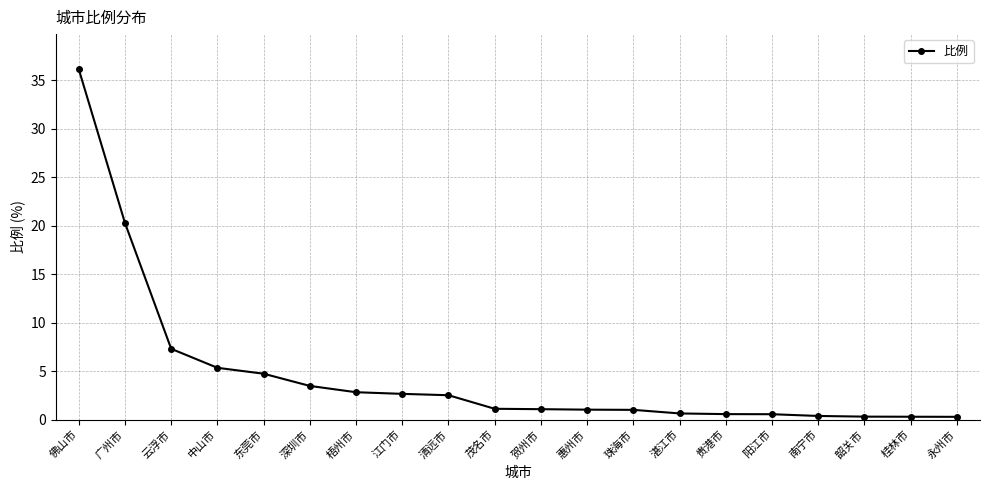

Read the value at 清远市.

2.5